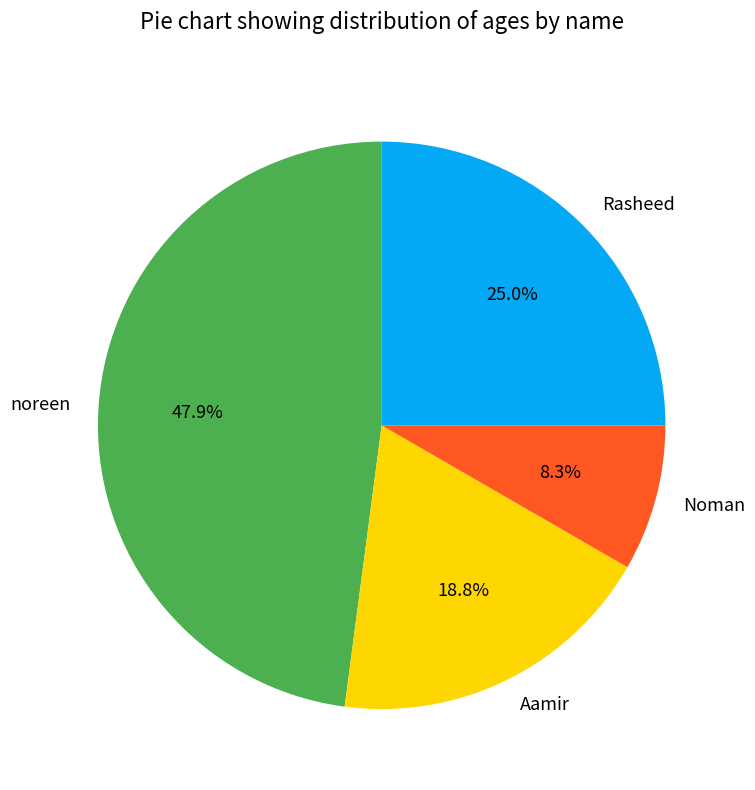

Between noreen and Aamir, which is larger?

noreen